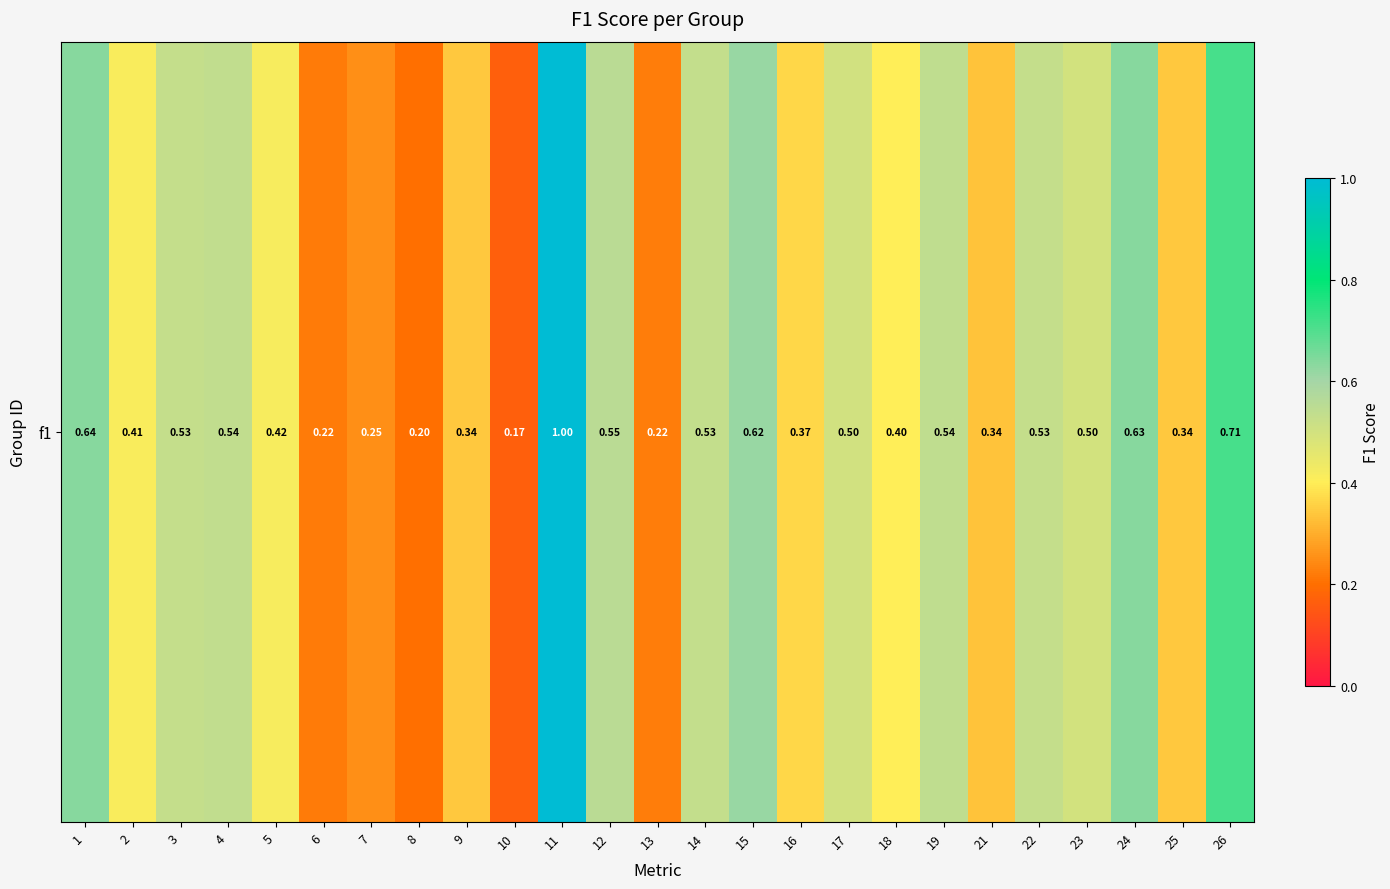

Which label corresponds to the smallest value in the chart?

10